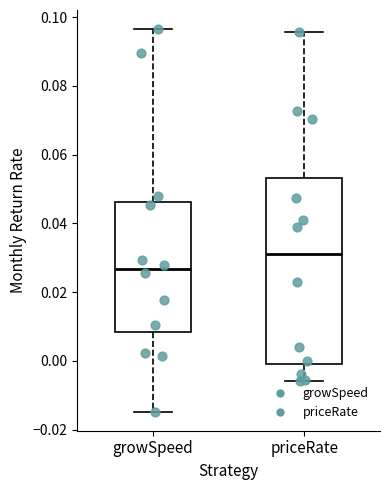

Reading left to right, read every box against the y-axis: the position of its median line, the range the box covers, and the ends of its whiskers. The values are not printed on the chart, so give them approximately, as read against the axis.

growSpeed: median 0.026, box 0.008 to 0.046, whiskers -0.014 to 0.096
priceRate: median 0.032, box 0.000 to 0.054, whiskers -0.006 to 0.096